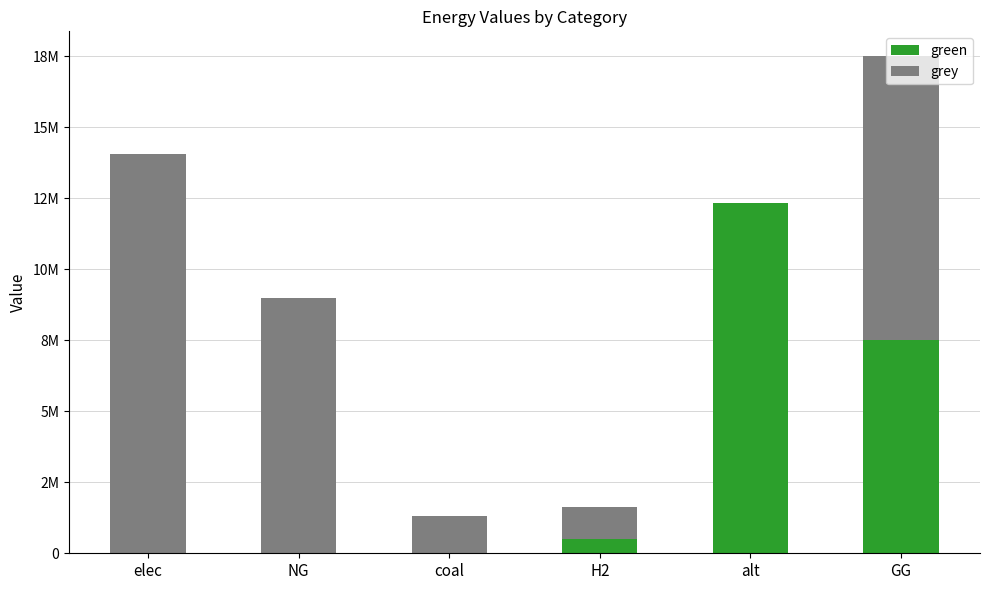

What position from the right is coal?

4